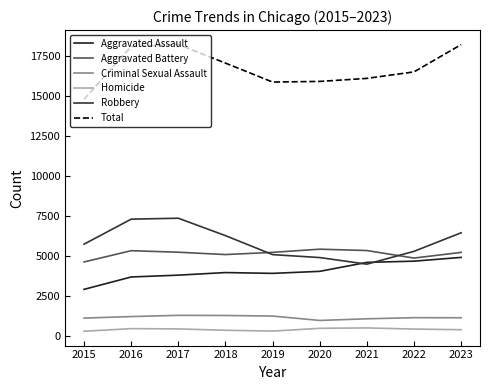

What is the average value of the Homicide series?

430